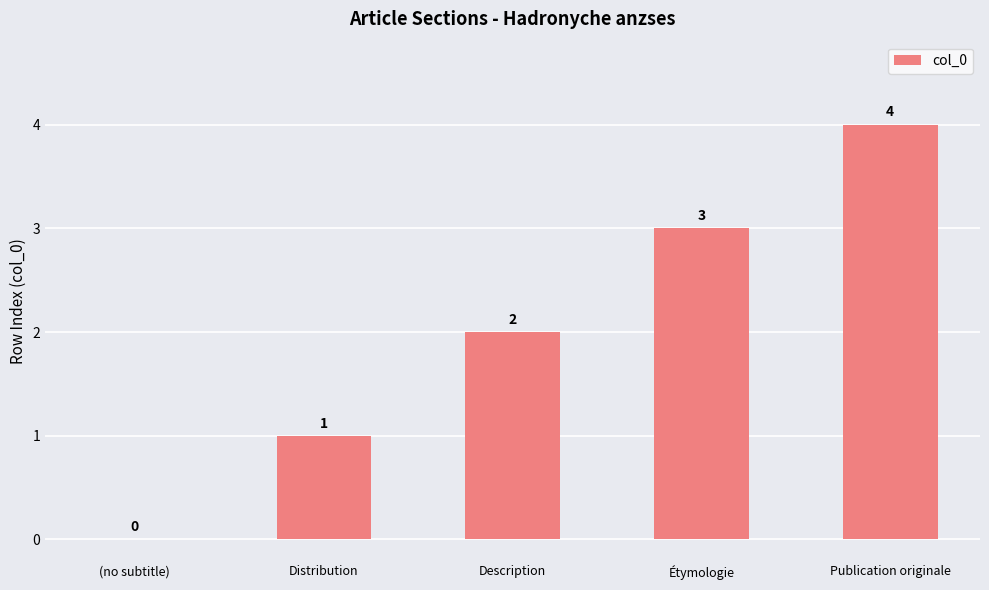

The value at Publication originale is 6. True or false?

False